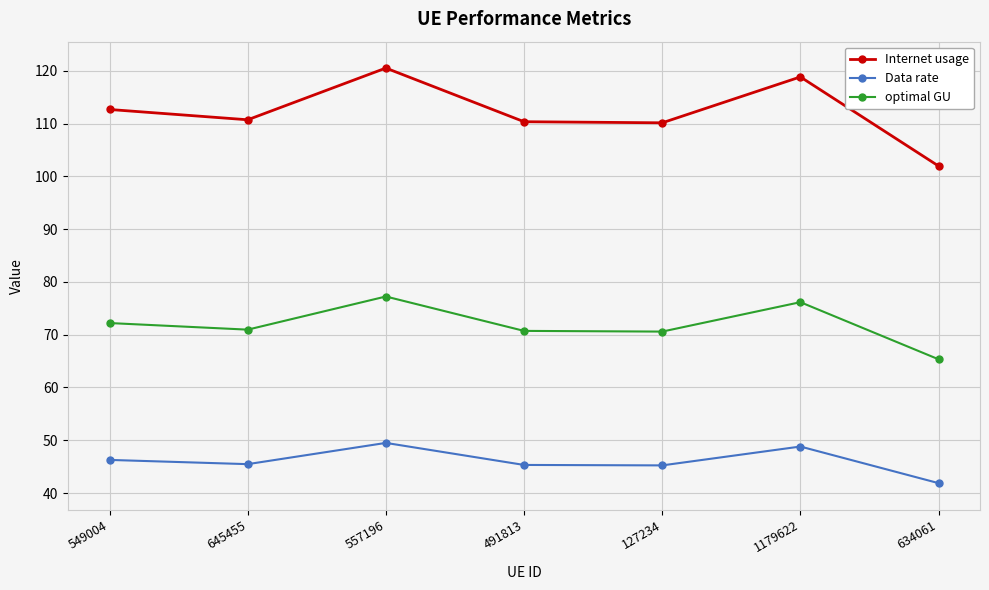

What is the sum of the Data rate values at 557196 and 127234?

94.7